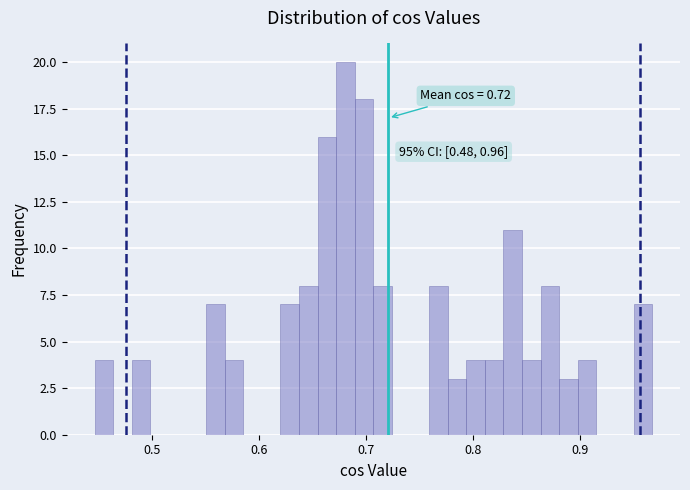

Read against the x-axis, roughly where is the centre of the tallest bar?

0.68